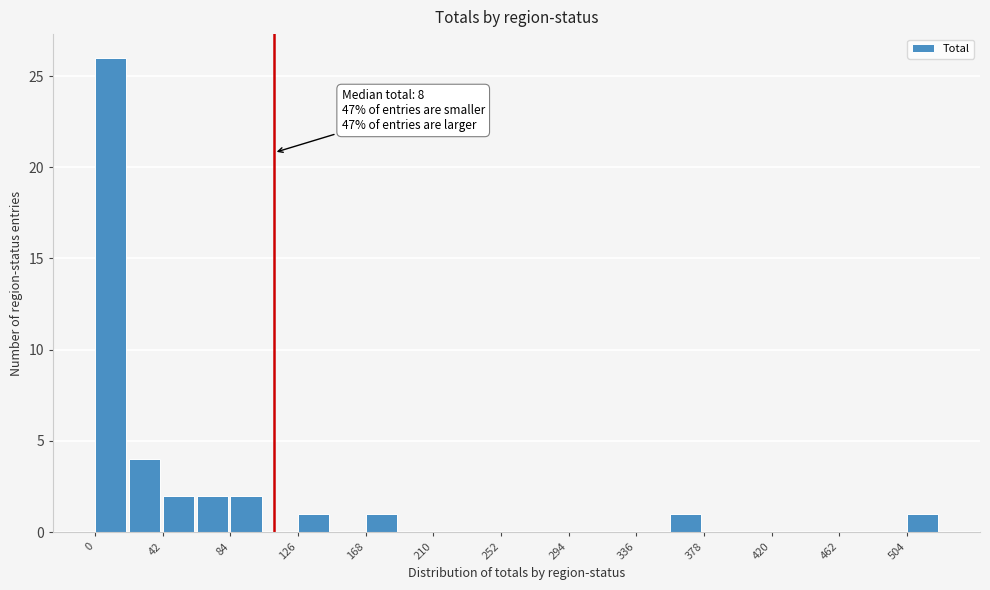

Over which range of the x-axis is the bar tallest?

0 to 21